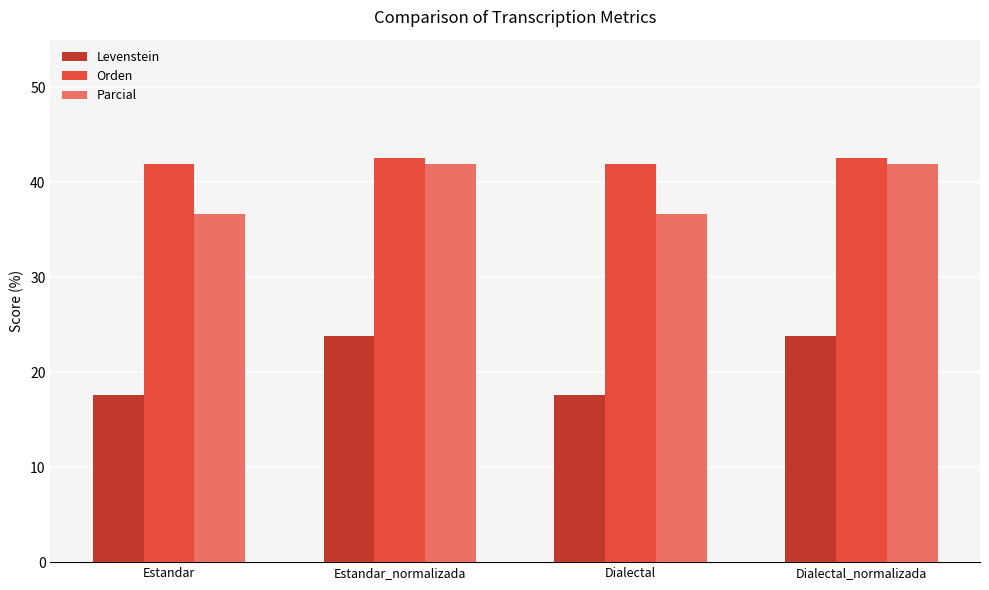

What is the label of the 2nd bar from the left?

Estandar_normalizada